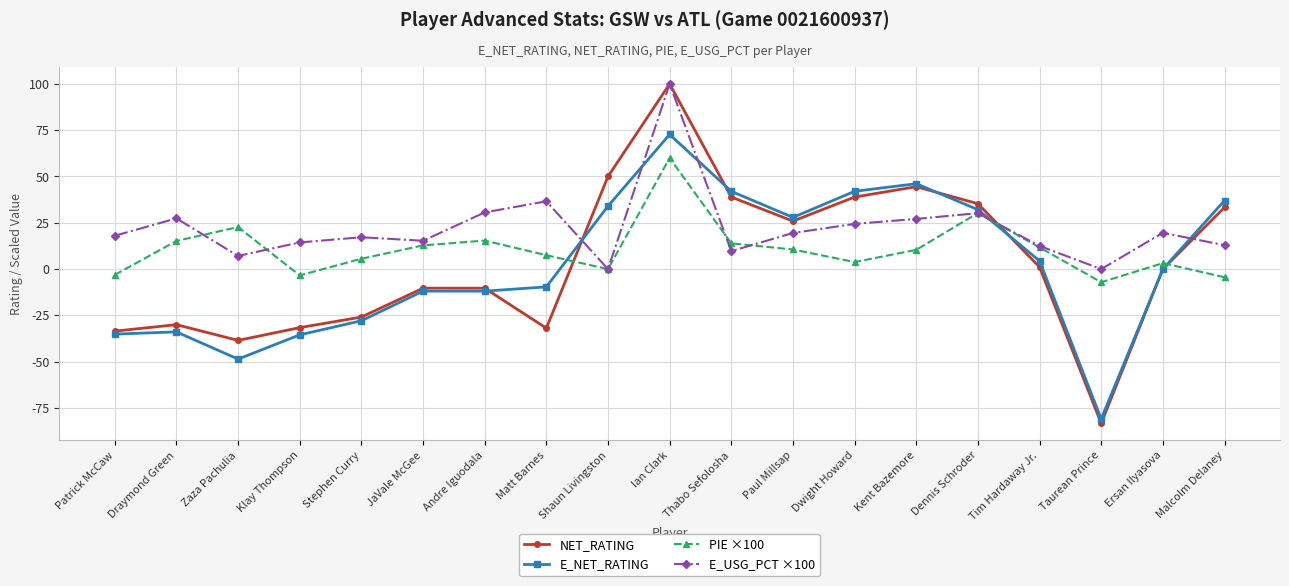

Is it true that NET_RATING equals 33.3 at Malcolm Delaney?

True